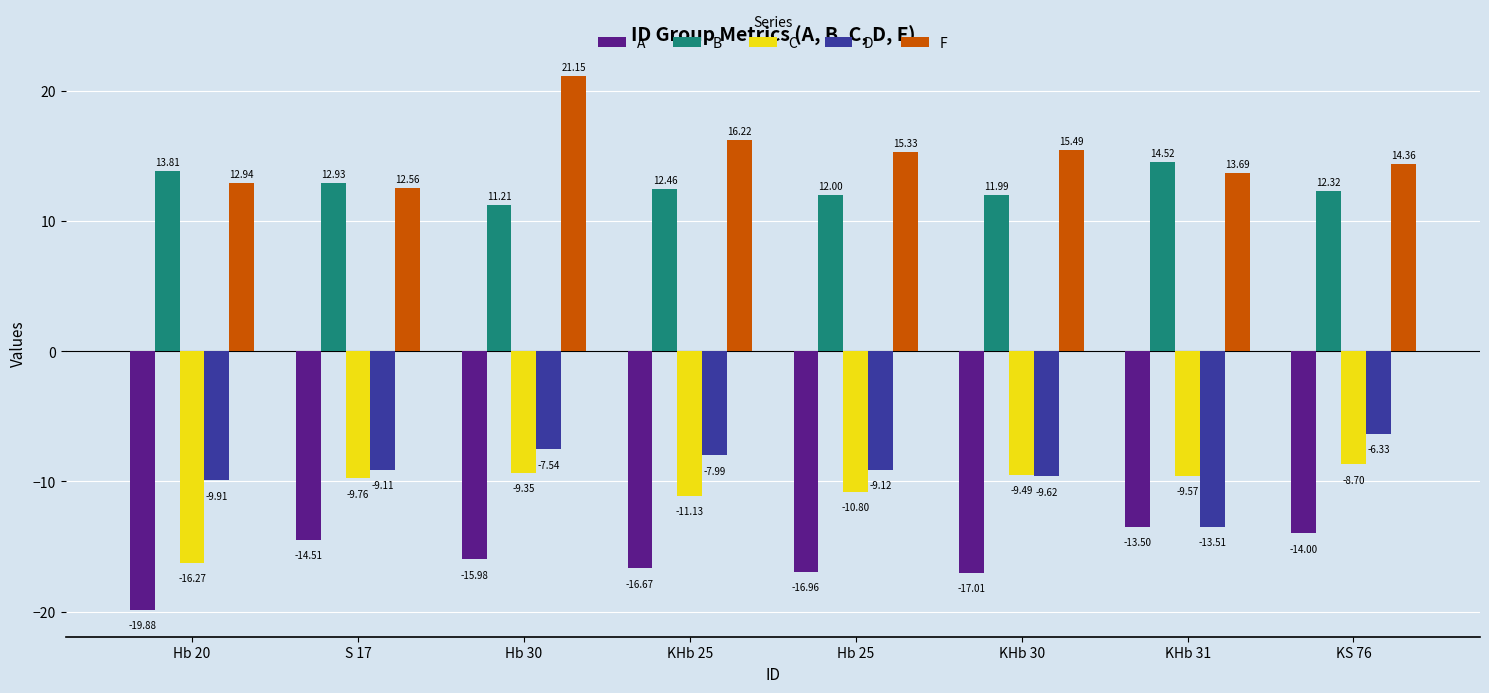

What is the sum of the B values at KS 76 and KHb 31?

26.8